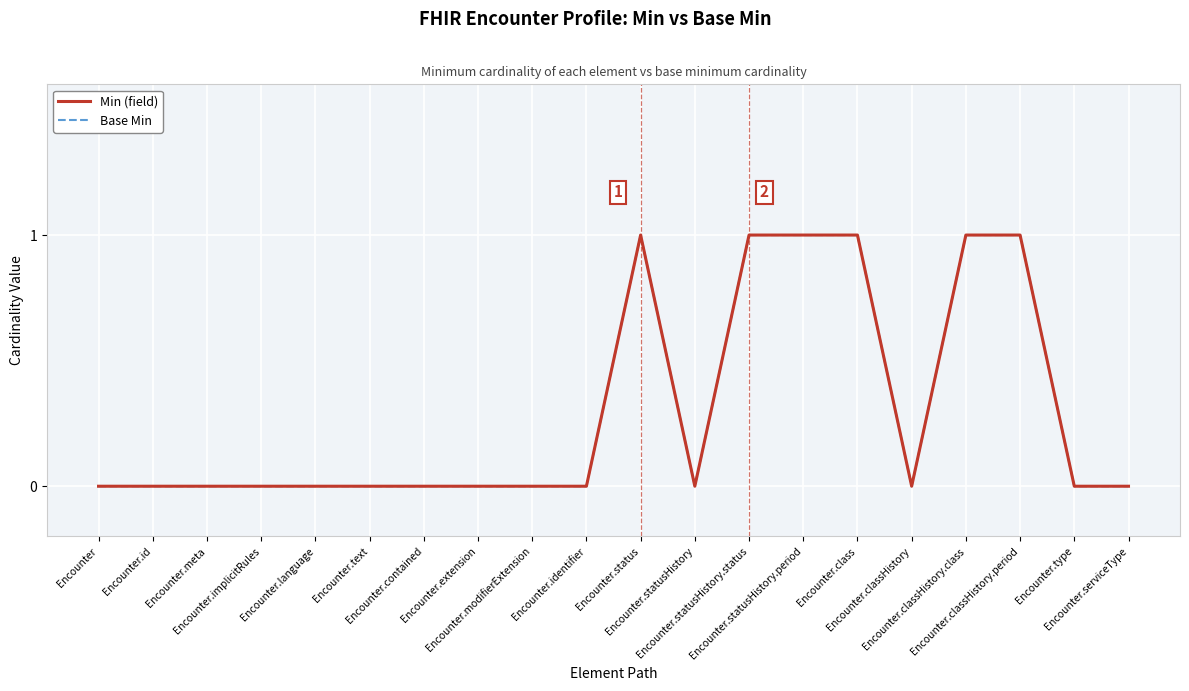

Which series has the widest spread of values?

Min (field)